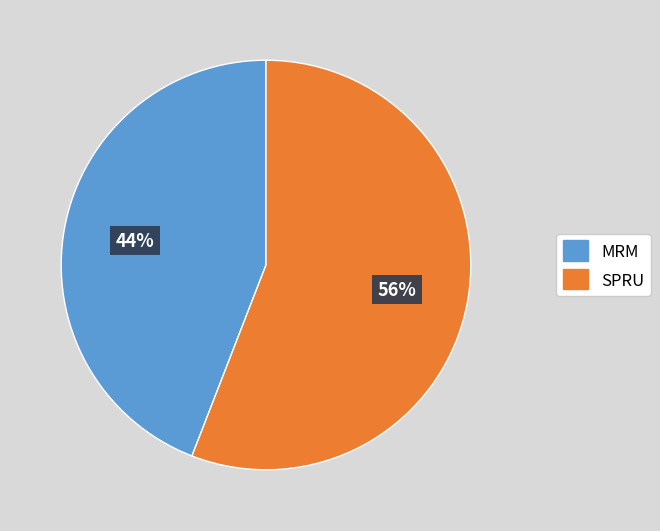

How many slices are in this pie chart?

2